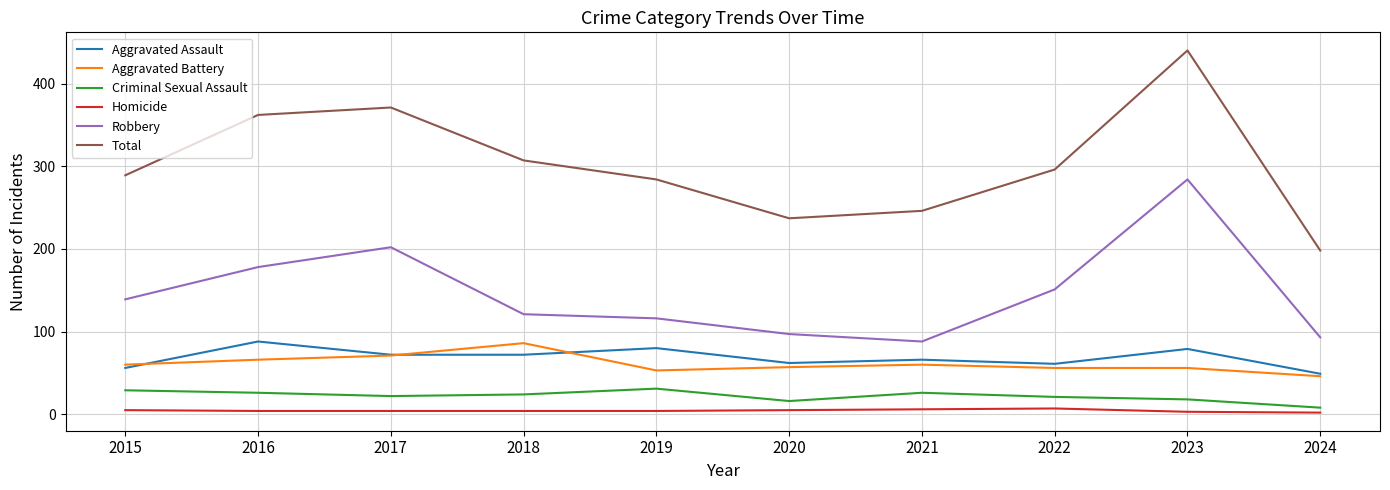

True or false: Aggravated Assault has a value of 56 at 2015.

True